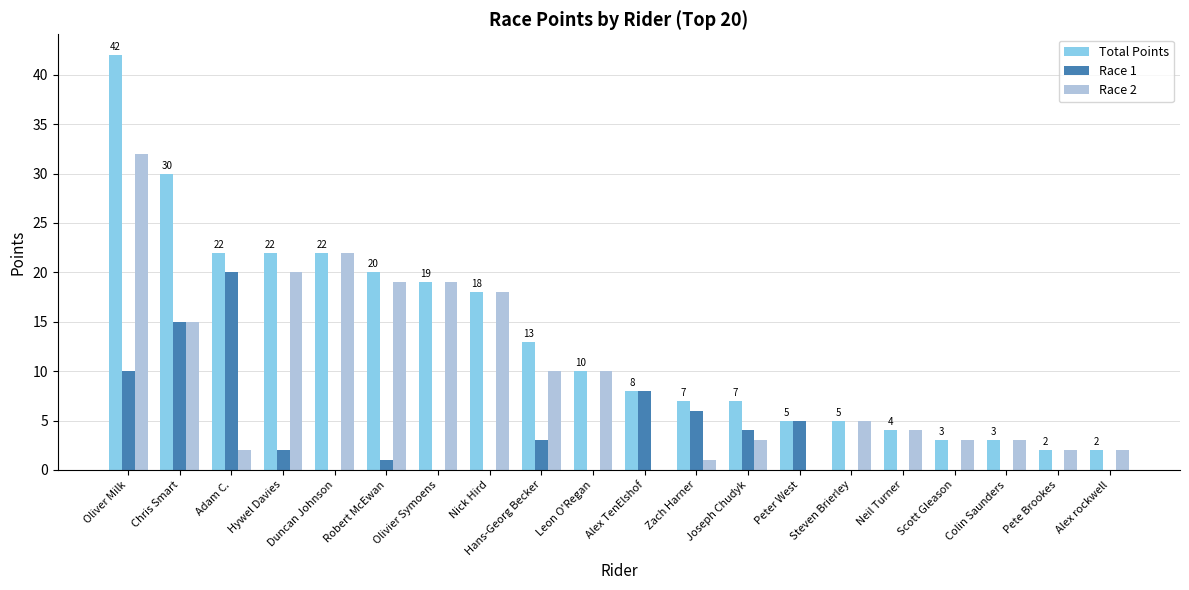

What is the sum of all Total Points values?

264